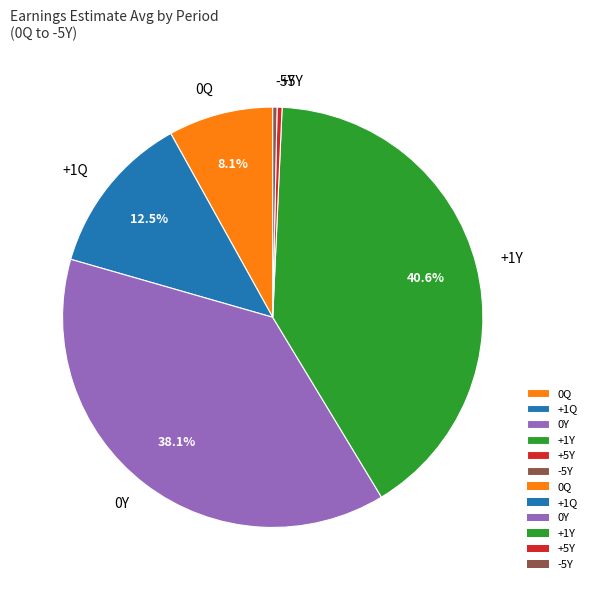

To the nearest percent, what is the average slice percentage?

17%